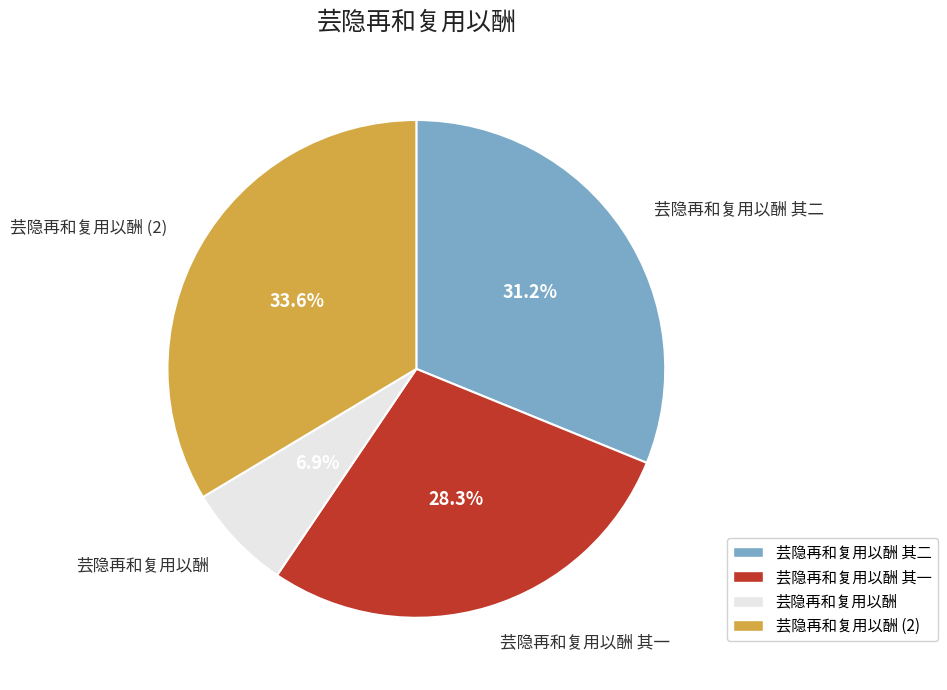

Is there a majority slice in this chart?

No